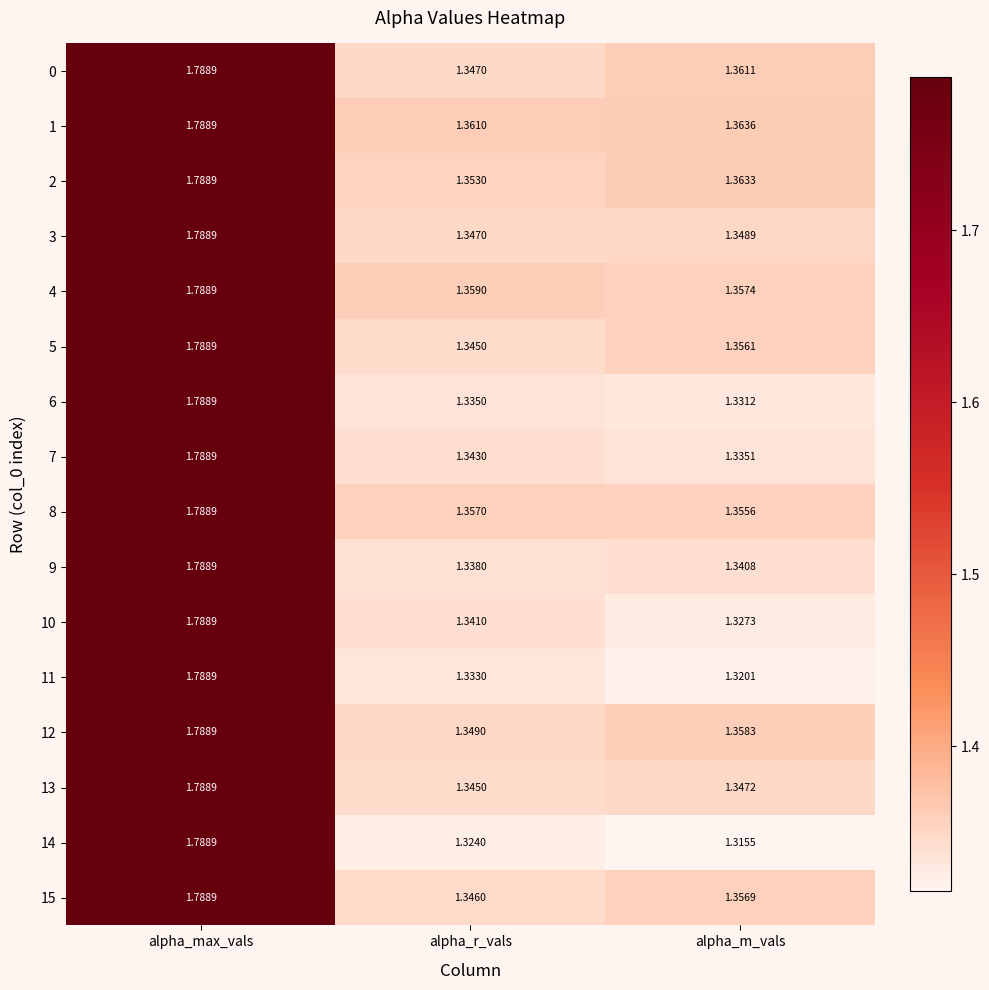

Rank the categories by 15 value from highest to lowest.

alpha_max_vals, alpha_m_vals, alpha_r_vals